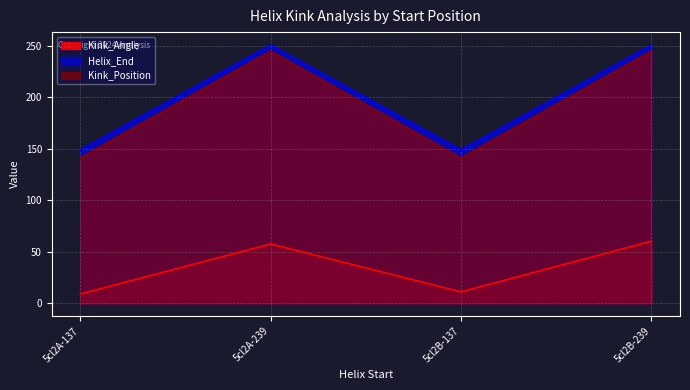

The Helix_End series shows 149.0 at 5cl2B-137. True or false?

True